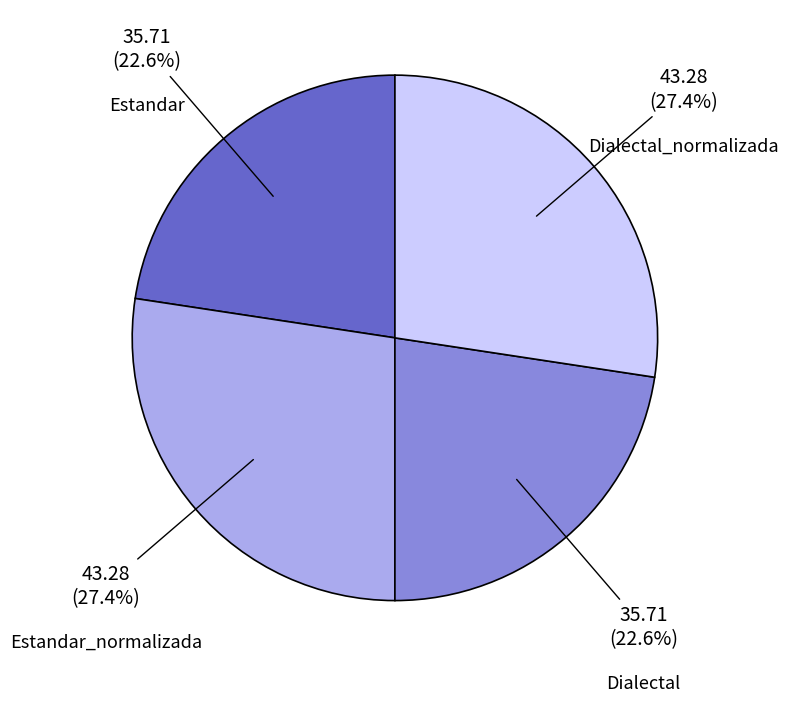

Is there a majority slice in this chart?

No